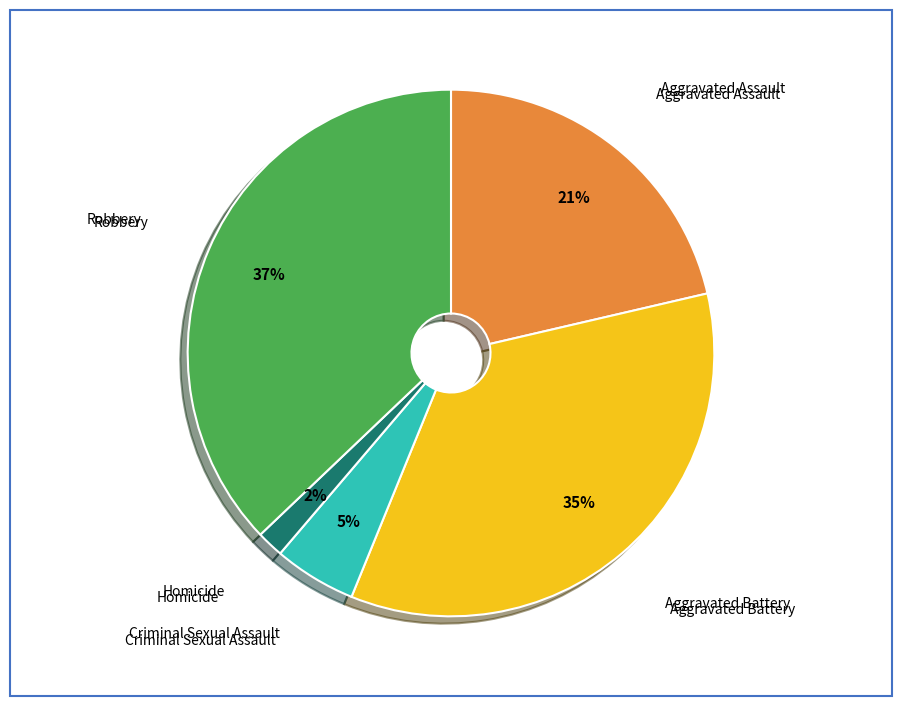

Is it true that Homicide is 2% of the pie?

True